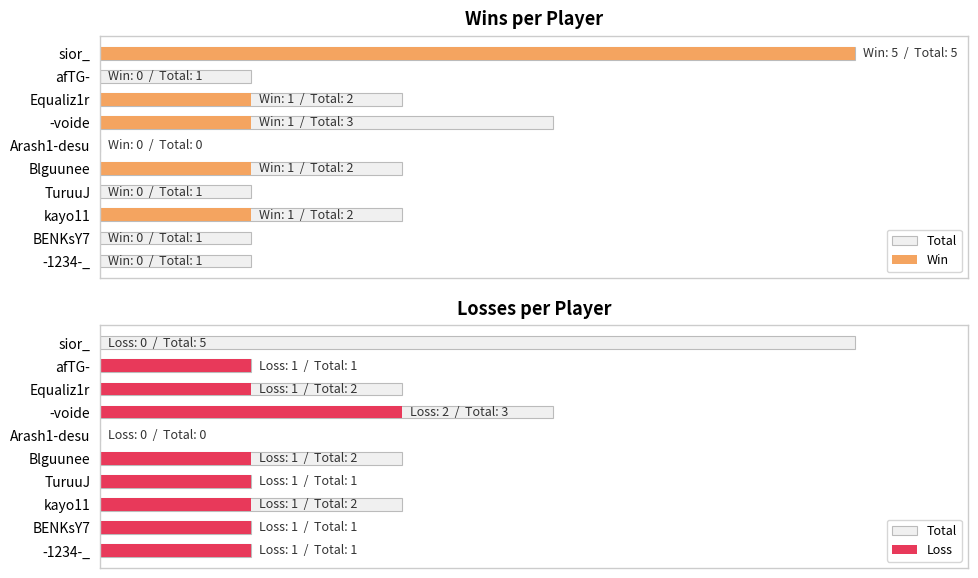

How many values in Loss are above zero?

8